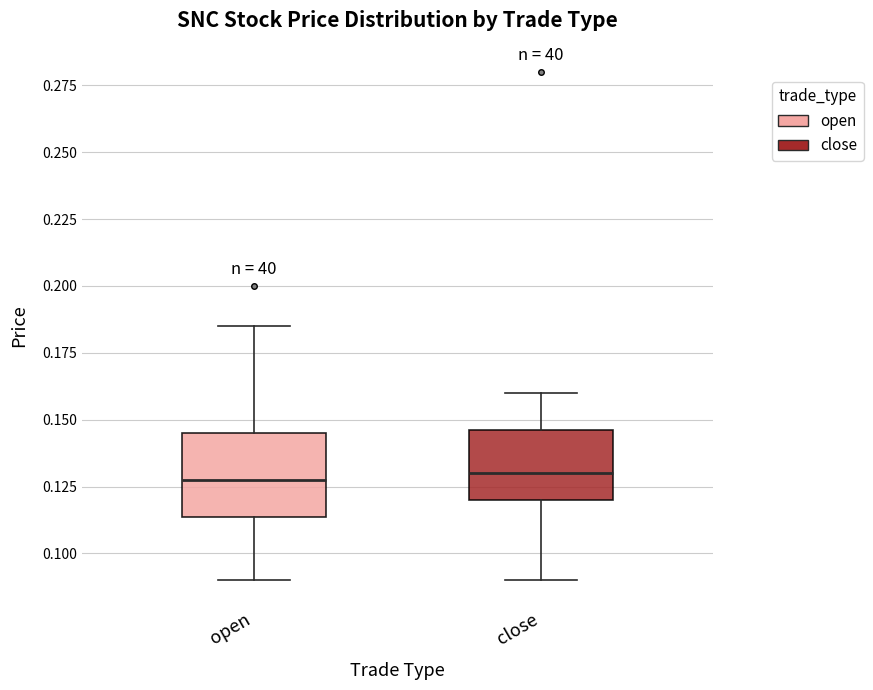

Reading left to right, read every box against the y-axis: the position of its median line, the range the box covers, and the ends of its whiskers. The values are not printed on the chart, so give them approximately, as read against the axis.

open: median 0.130, box 0.115 to 0.145, whiskers 0.090 to 0.185
close: median 0.130, box 0.120 to 0.145, whiskers 0.090 to 0.160